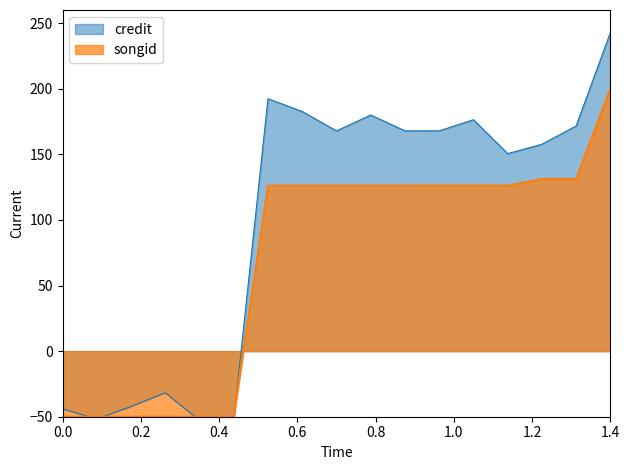

Which series has the largest range (max minus min)?

credit